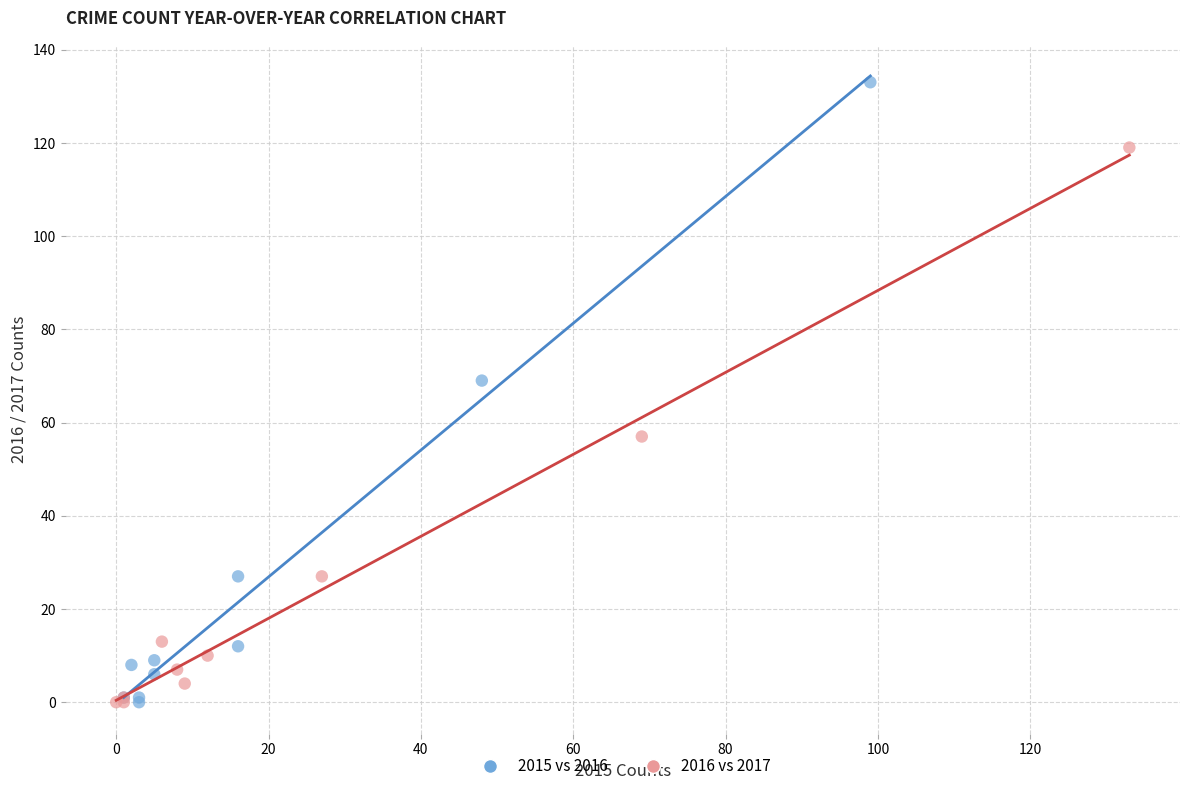

Which series reaches the maximum Y coordinate?

2015 vs 2016